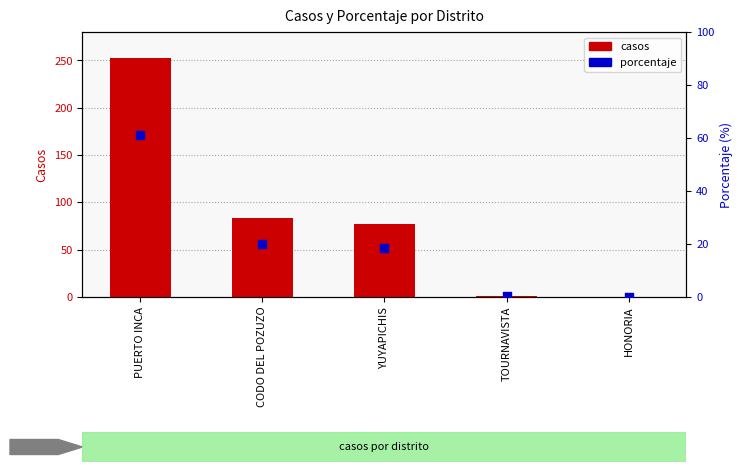

What is the total value across all series at TOURNAVISTA?

1.2